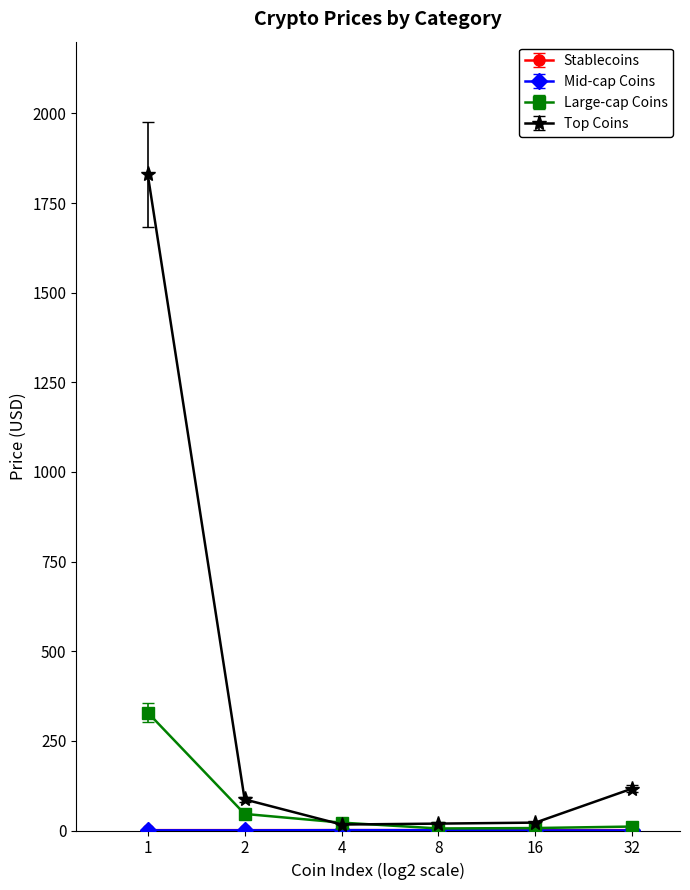

How many values in the Top Coins series exceed 86?

3